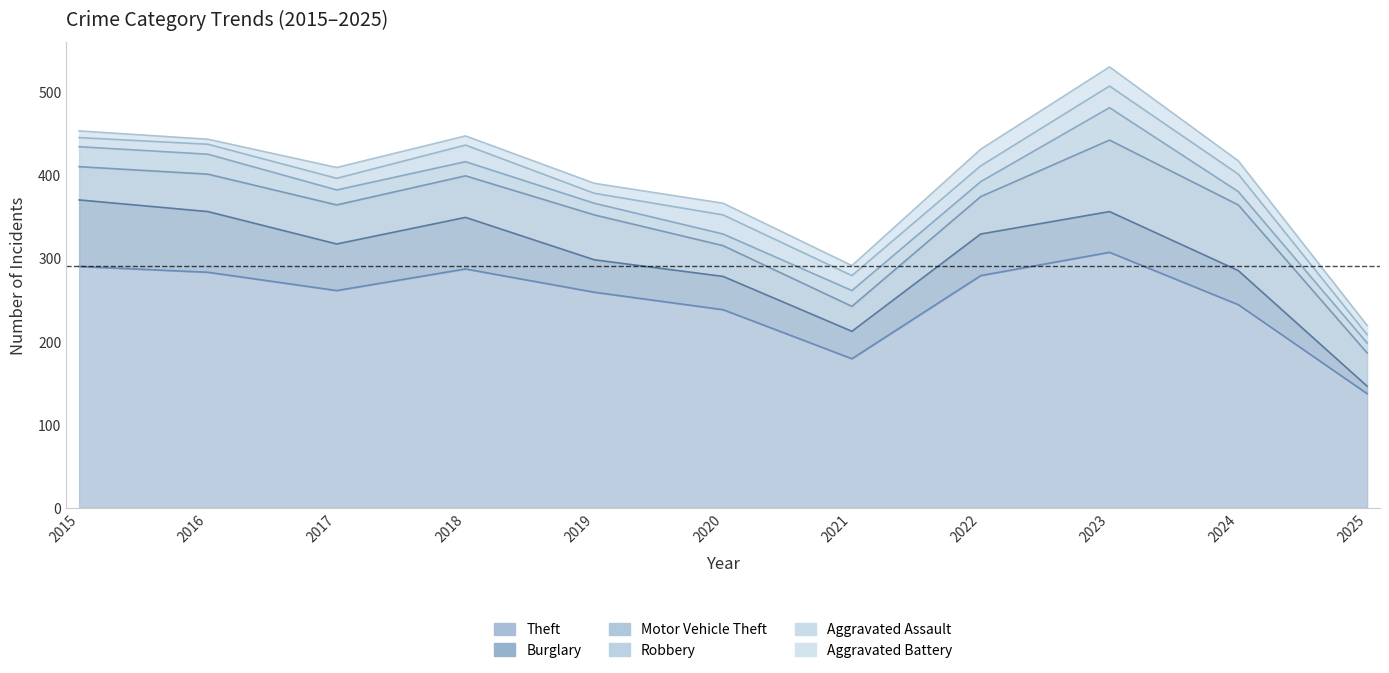

Count the number of data series in this chart.

6